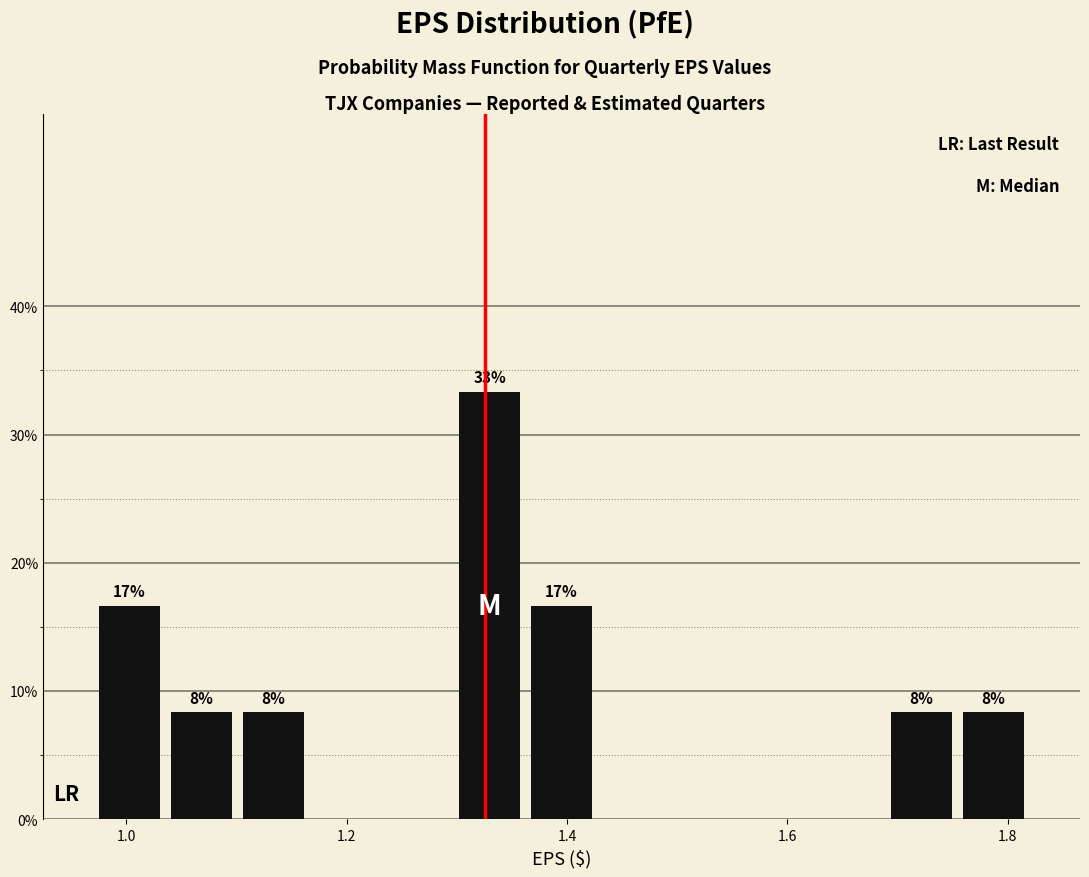

Around what value on the x-axis is the tallest bar? Give the approximate position of its centre, as read against the axis.

1.32